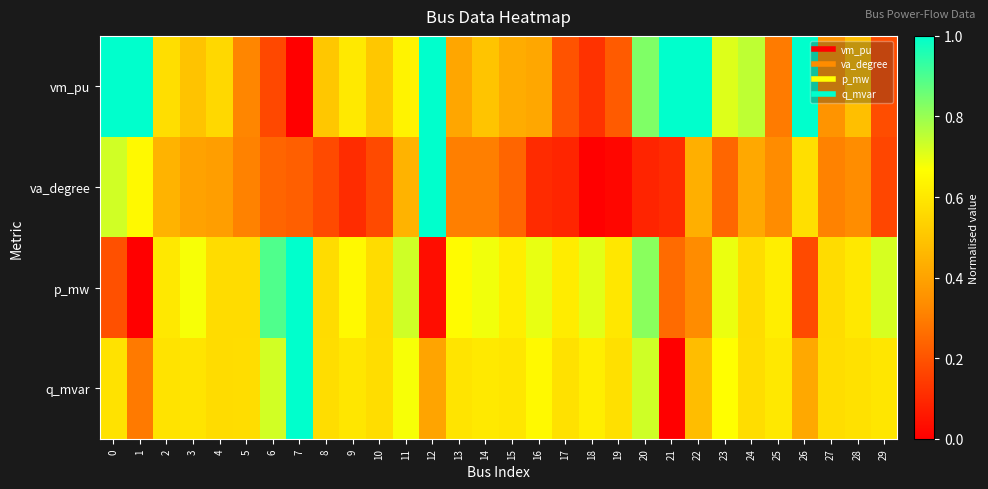

Which series changed the most between 0 and 4?

vm_pu